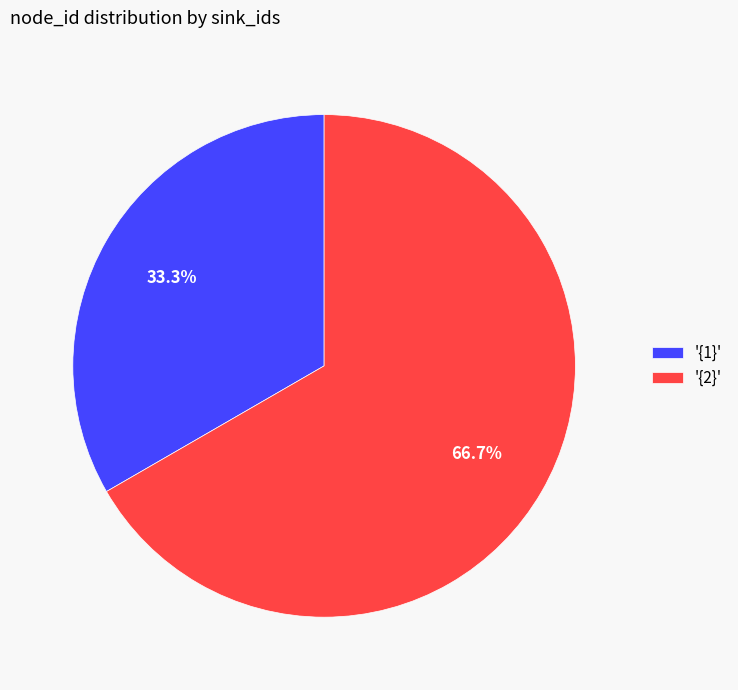

Which has a higher value, '{2}' or '{1}'?

'{2}'